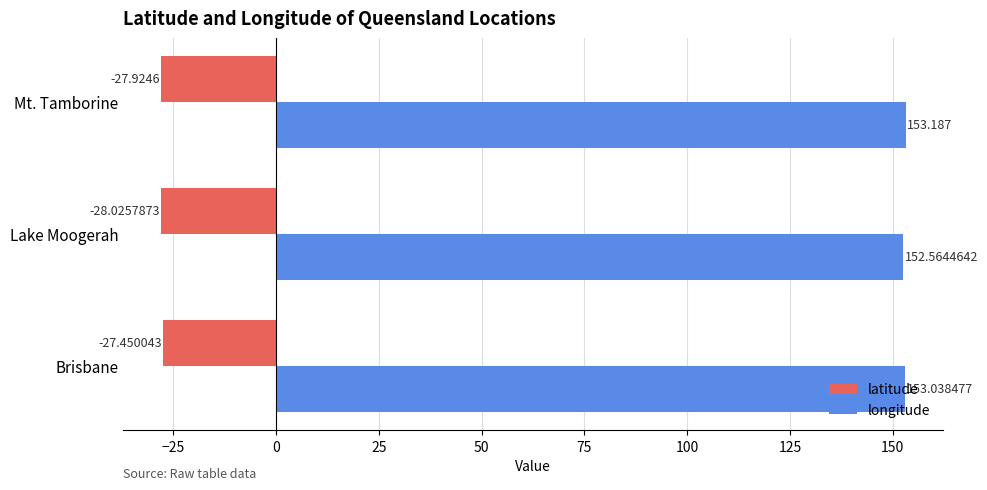

At which label is longitude closest to 152?

Lake Moogerah